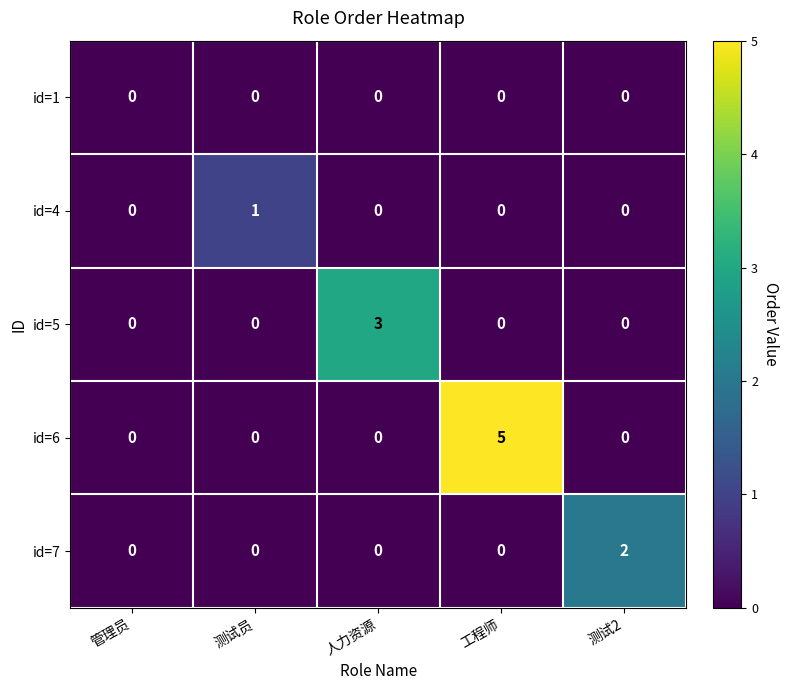

Which category has the highest value across all series?

工程师